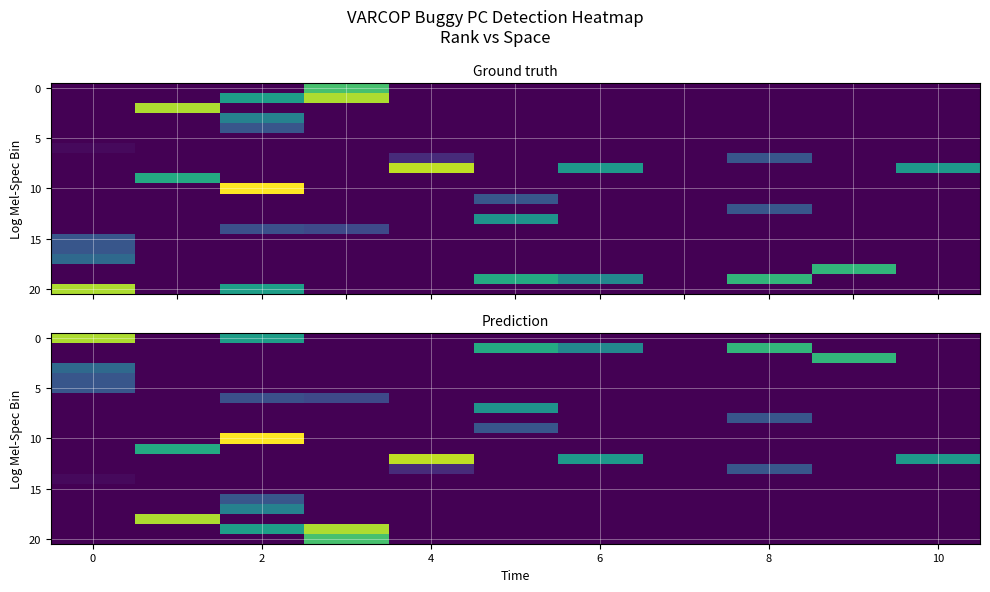

How many data points in row_8 are above 0?

1